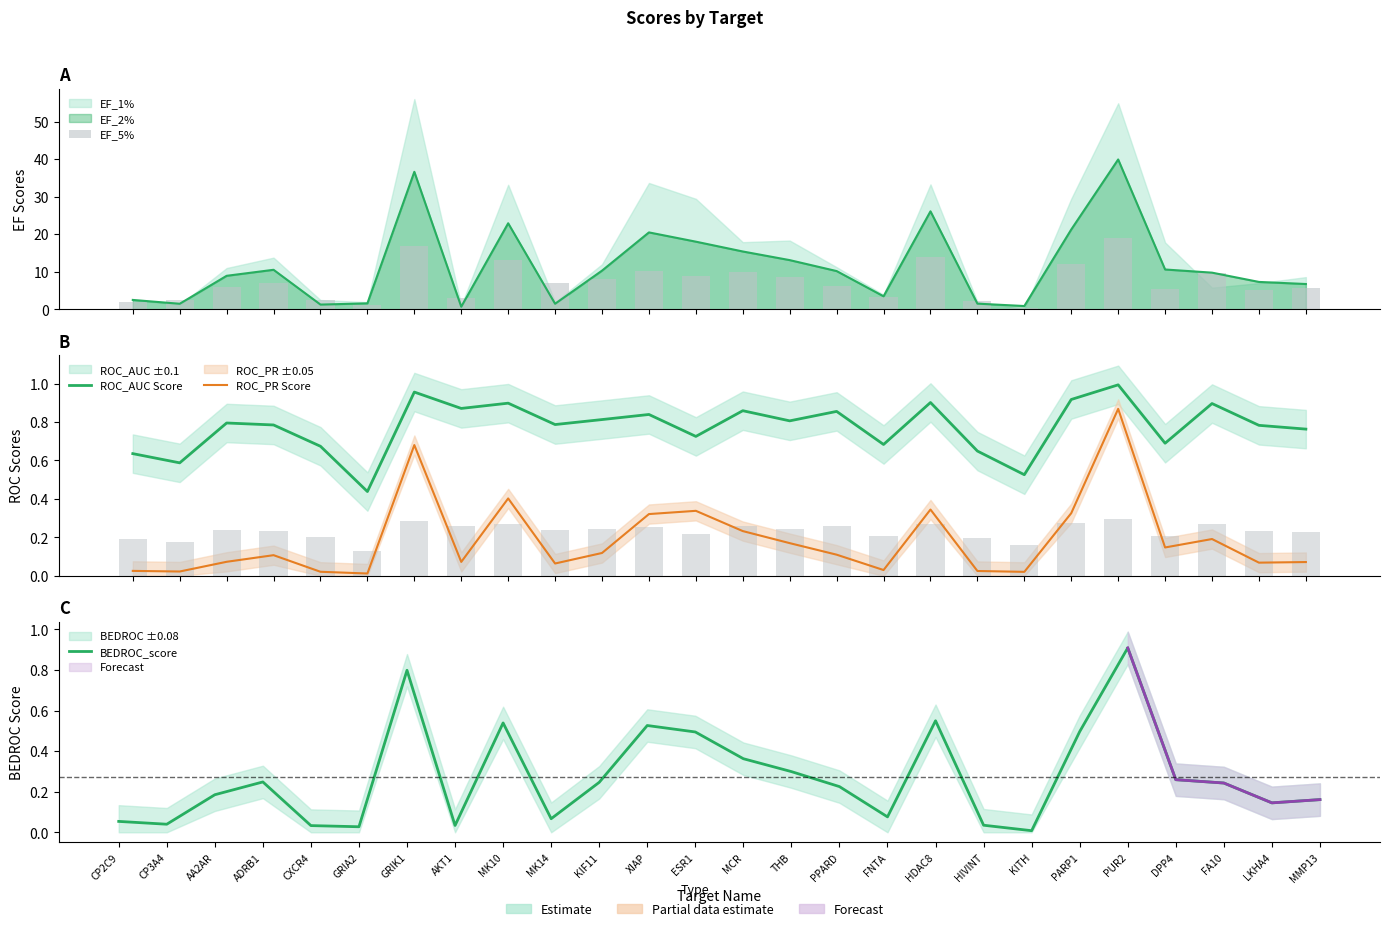

How many categories are shown in the chart?

26